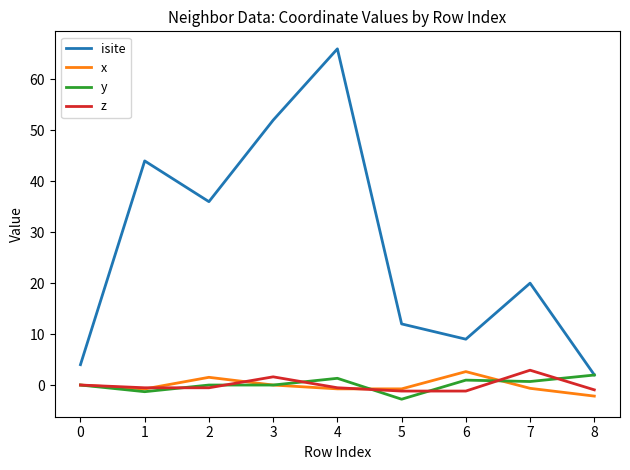

How many series are shown in this chart?

4